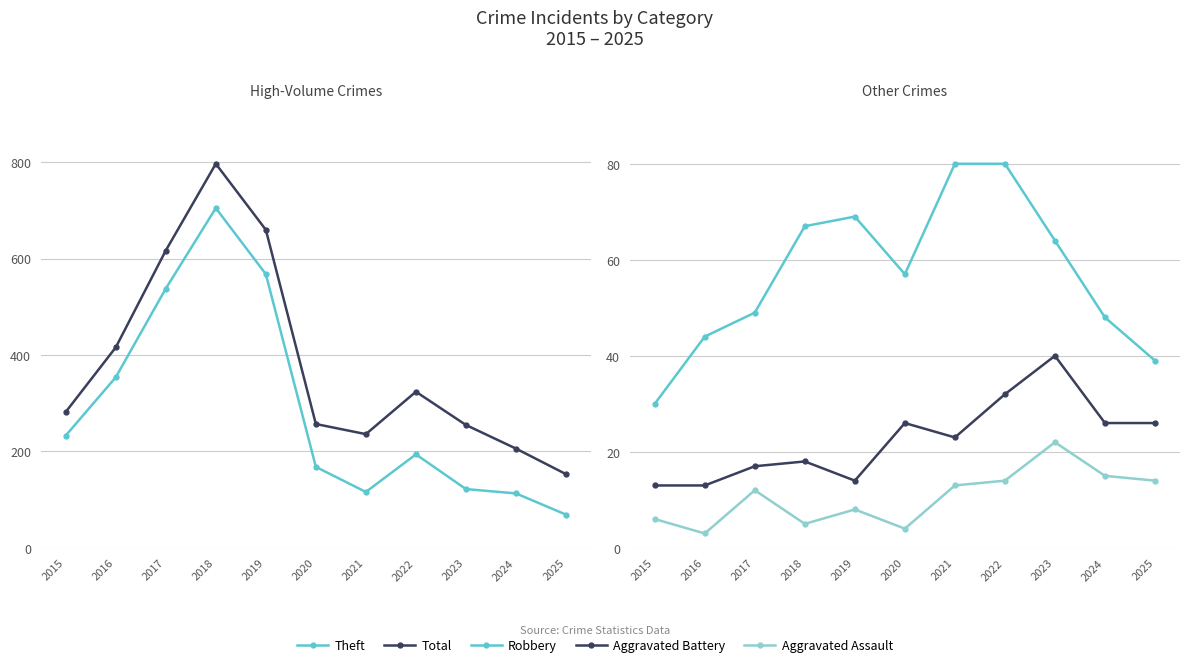

True or false: Robbery and Aggravated Assault intersect in this chart.

False